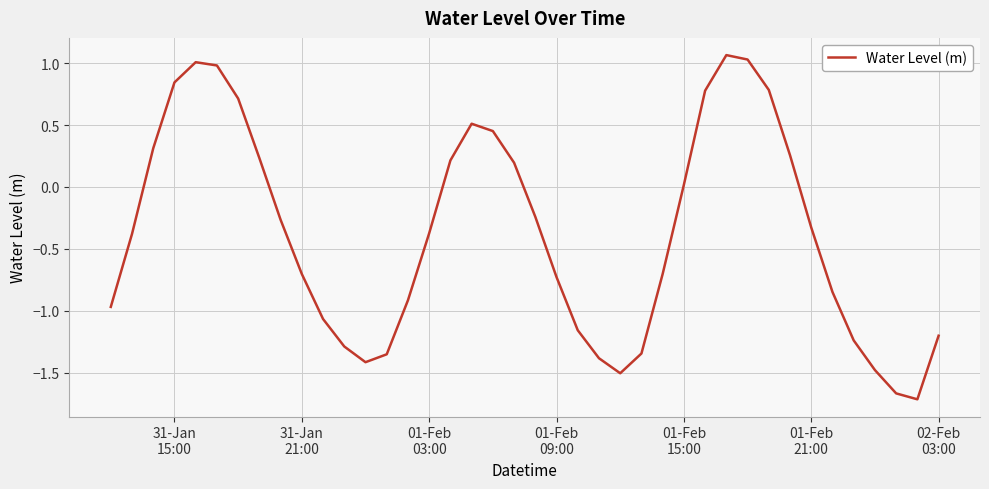

What is the difference between the maximum and minimum values?

2.8